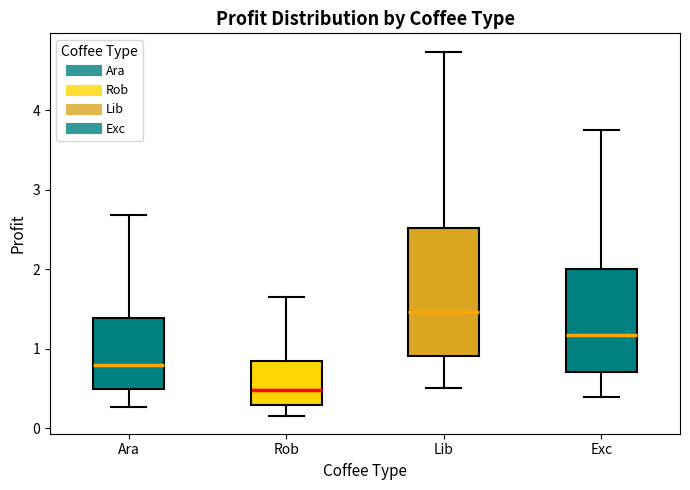

Reading left to right, transcribe this box plot: for each box, give where its median line is, the range the box spans, and where its two whiskers end, as read against the y-axis. The values are not printed on the chart, so give them approximately, as read against the axis.

Ara: median 0.8, box 0.5 to 1.4, whiskers 0.3 to 2.7
Rob: median 0.5, box 0.3 to 0.8, whiskers 0.2 to 1.6
Lib: median 1.5, box 0.9 to 2.5, whiskers 0.5 to 4.7
Exc: median 1.2, box 0.7 to 2.0, whiskers 0.4 to 3.8